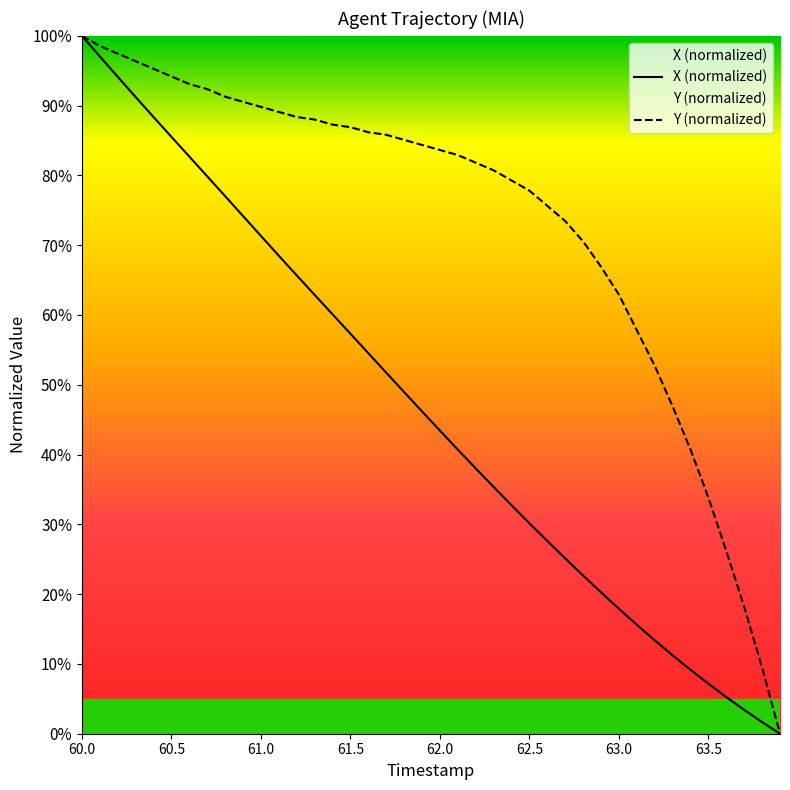

What are all the series names shown in the legend?

X, Y